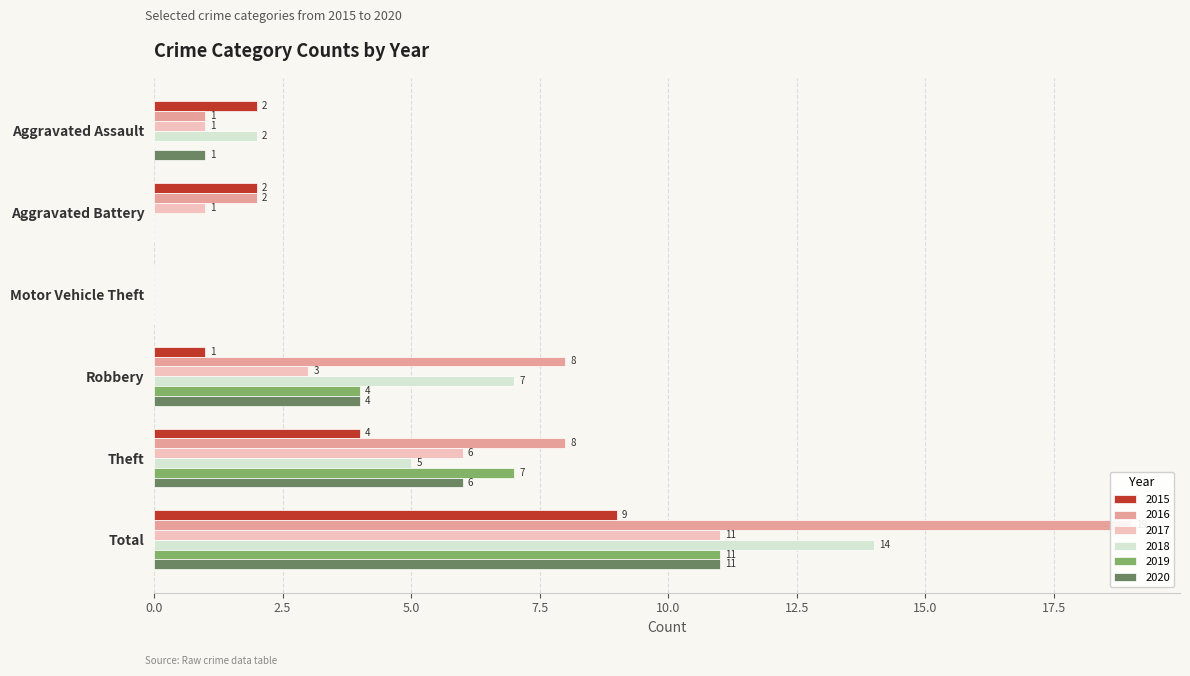

What is the value of the 2020 bar at the 1st from the left?

1